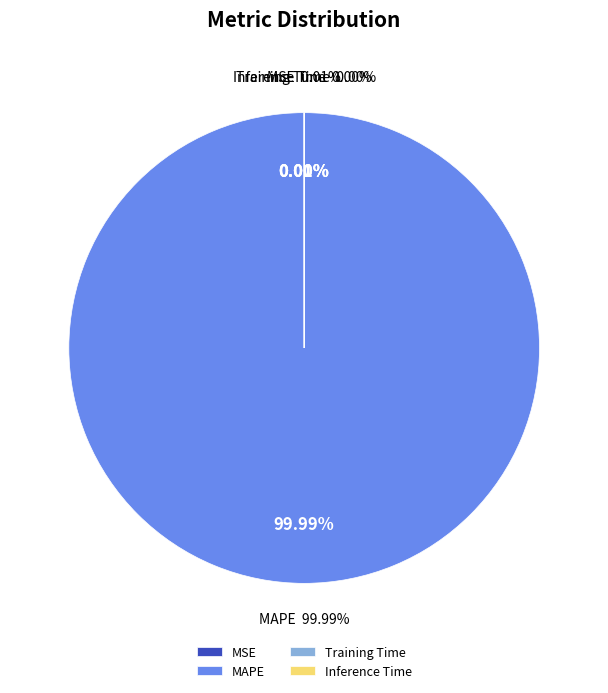

Do Inference Time and MAPE together represent more than half of the pie?

Yes